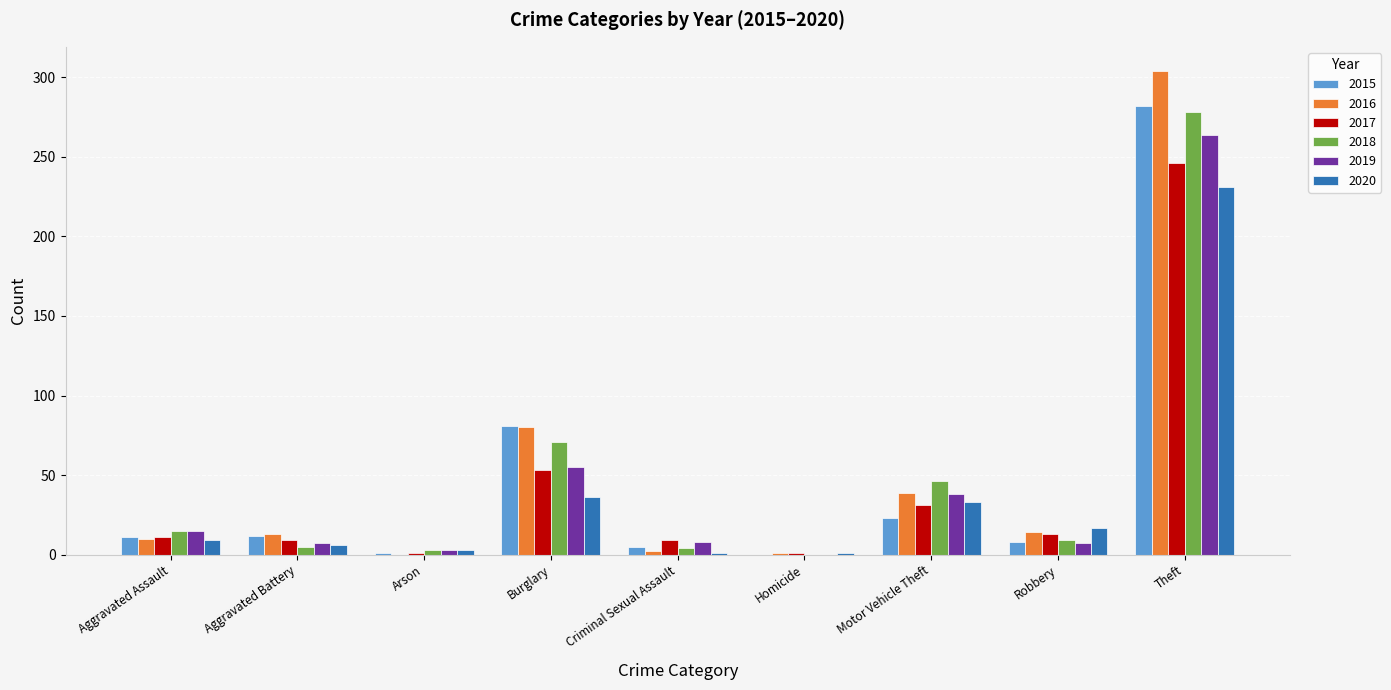

What is the approximate value of 2020 at Robbery?

17